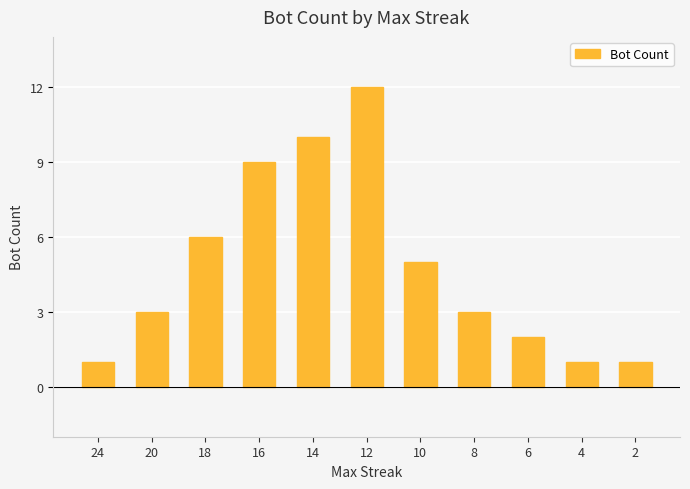

What is the difference between the maximum and second lowest values?

11